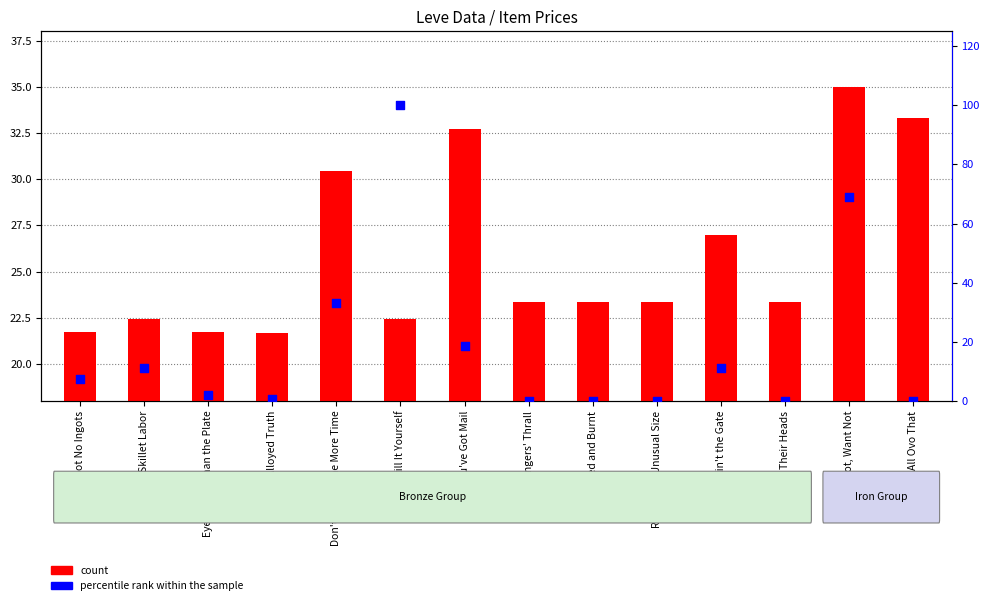

Which series has the largest Y range (max minus min)?

percentile rank within the sample